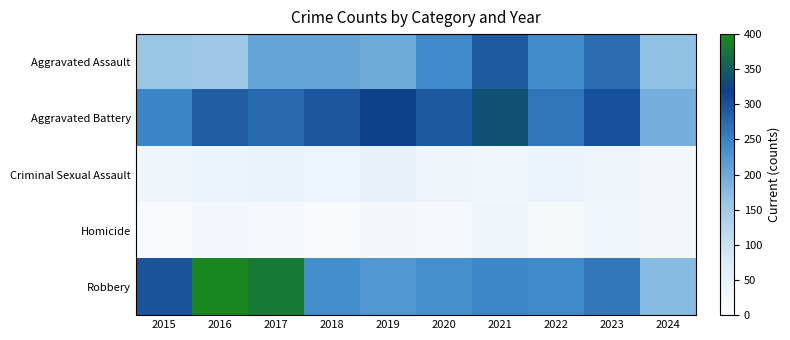

At how many categories does at least one series exceed 262?

9